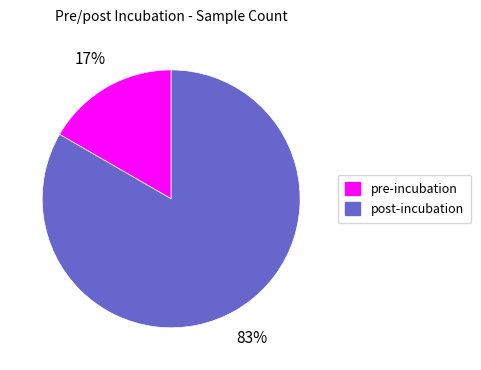

Combined, do pre-incubation and post-incubation account for over 50%?

Yes